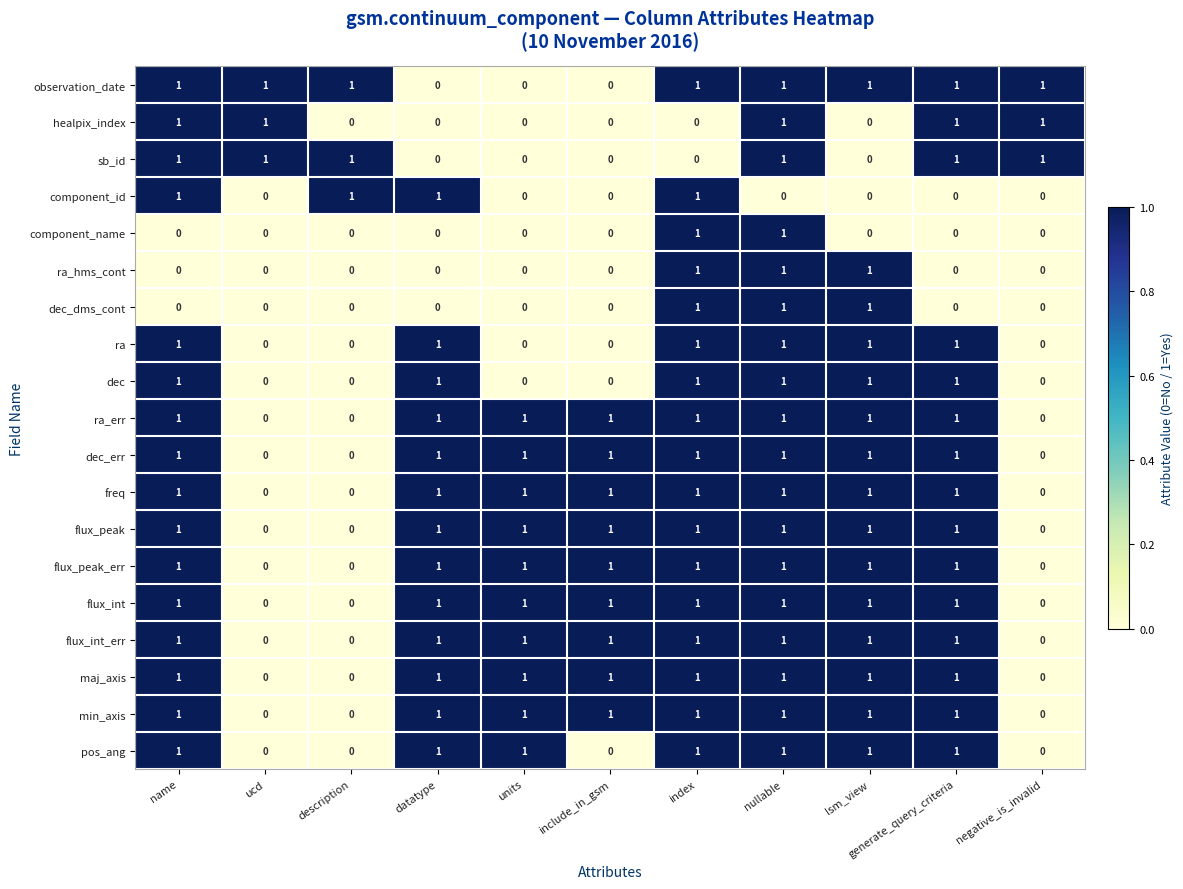

True or false: dec_err has a value of 1 at lsm_view.

True